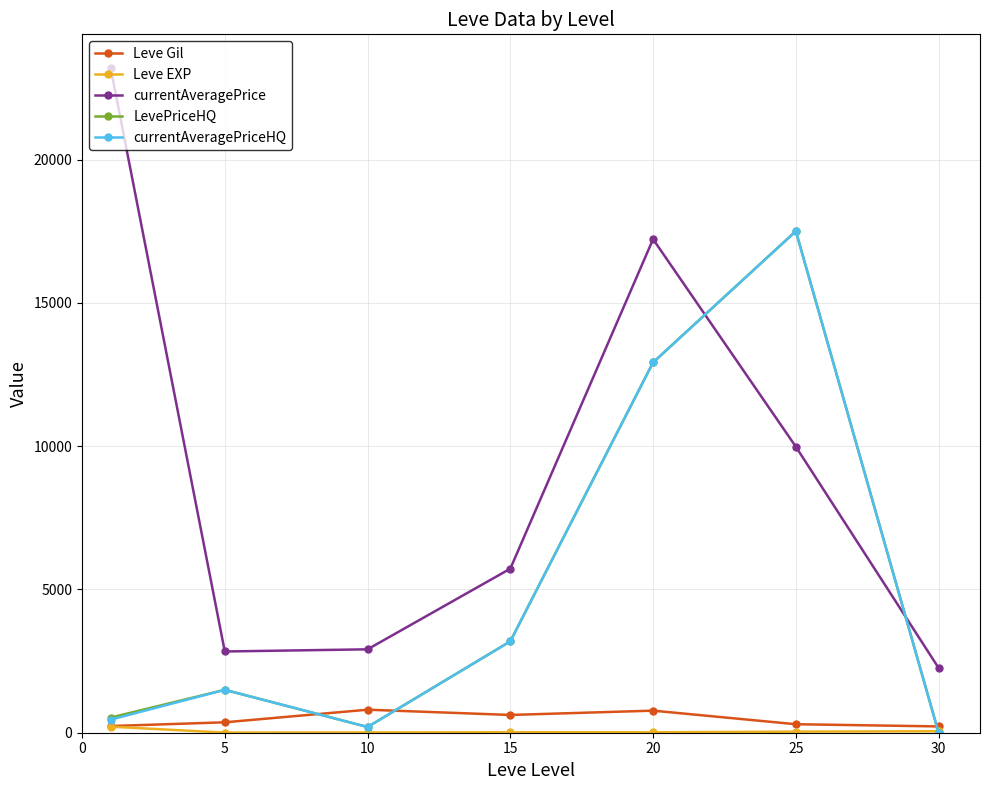

What is the maximum value shown in the chart?

23207.5